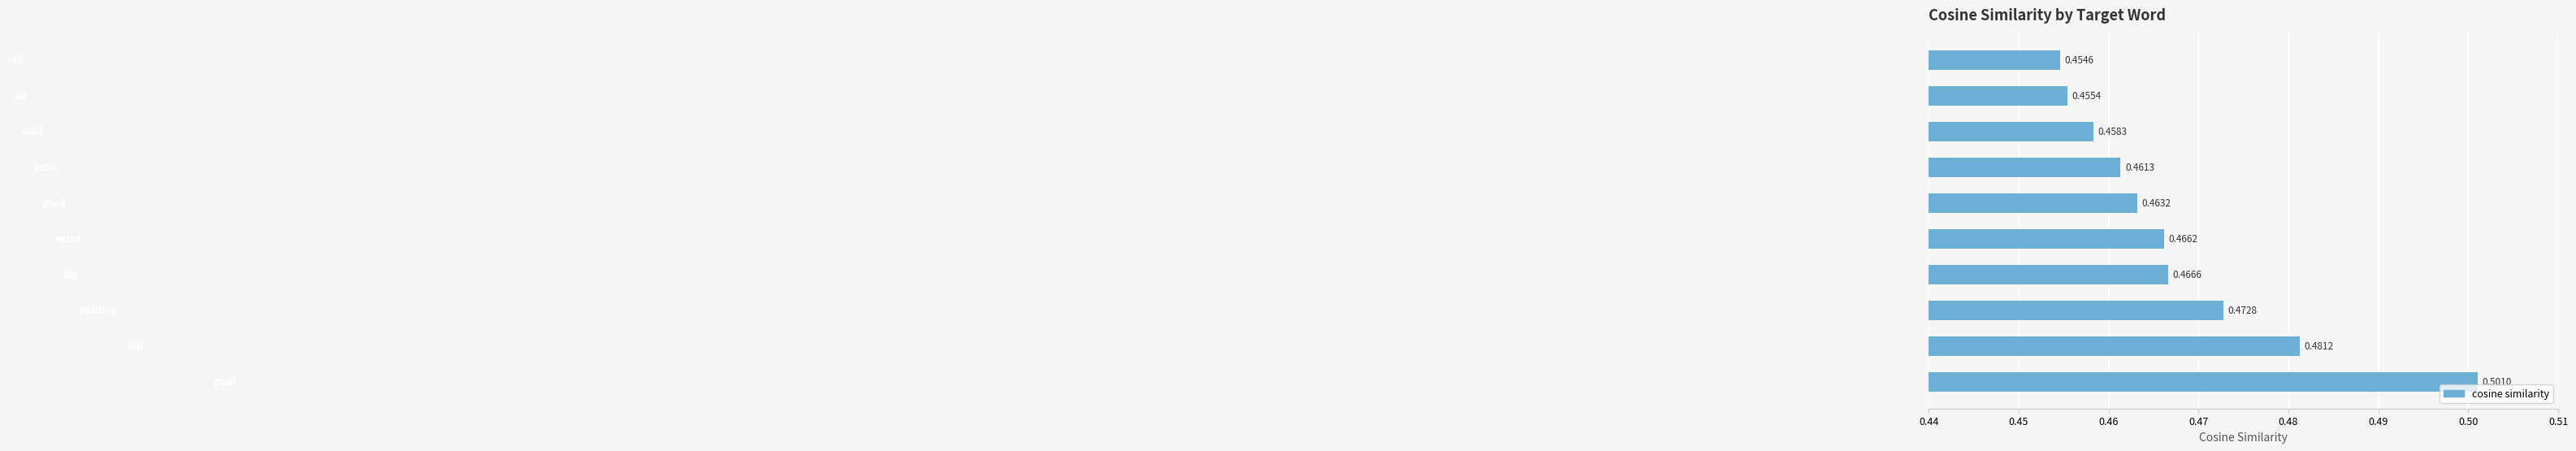

What is the sum of all values?

4.7